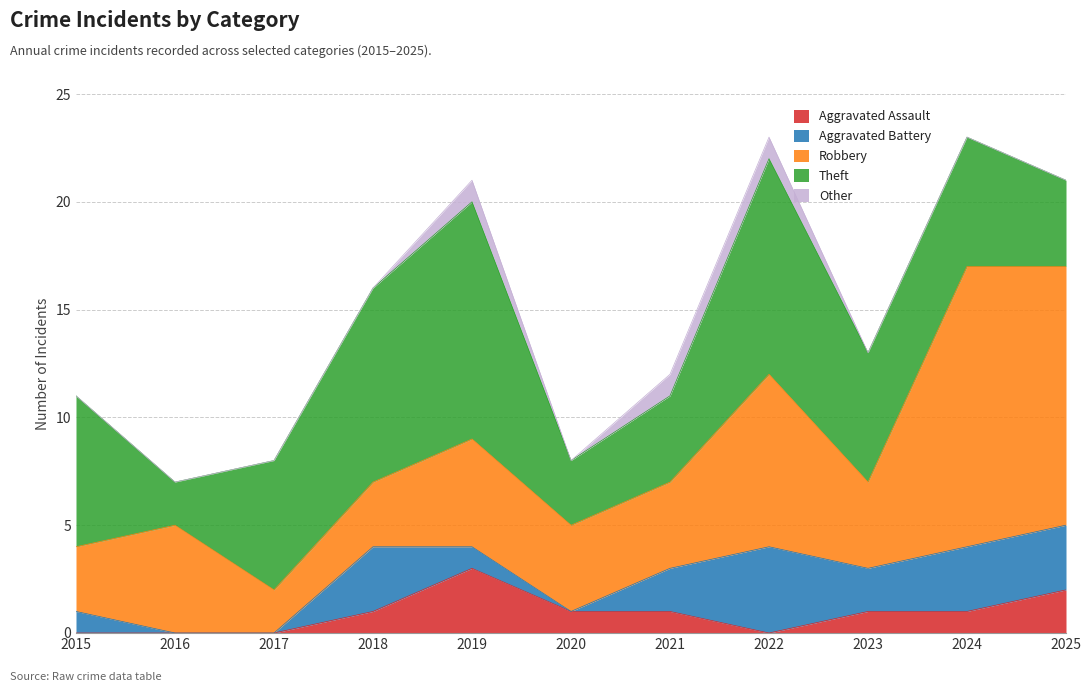

What is the average value of the Aggravated Assault series?

1